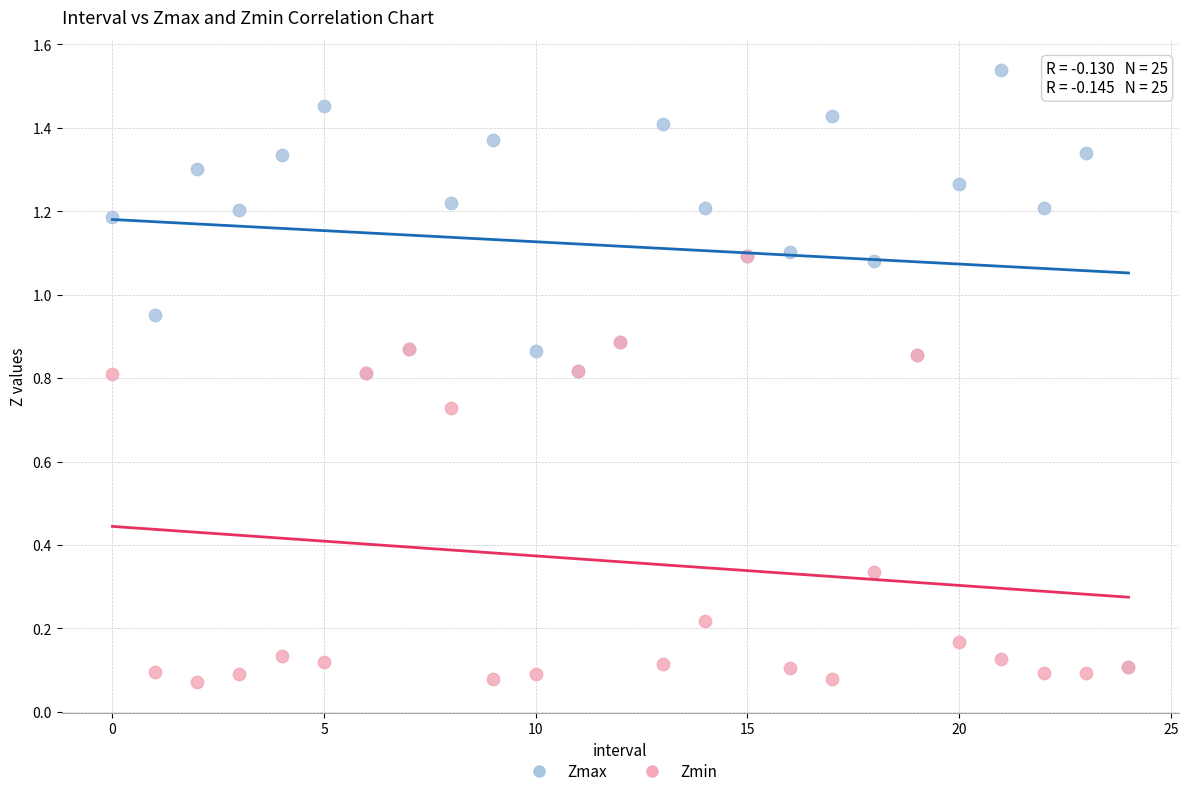

Which series contains the highest Y value?

Zmax